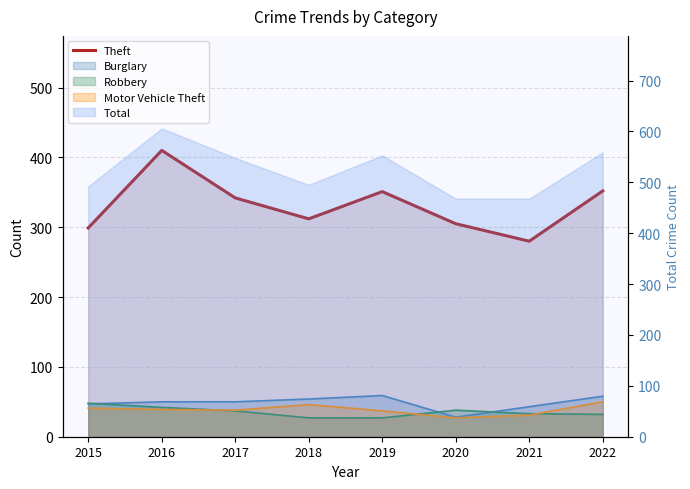

What is the difference between the values at 2019 and 2017?

9